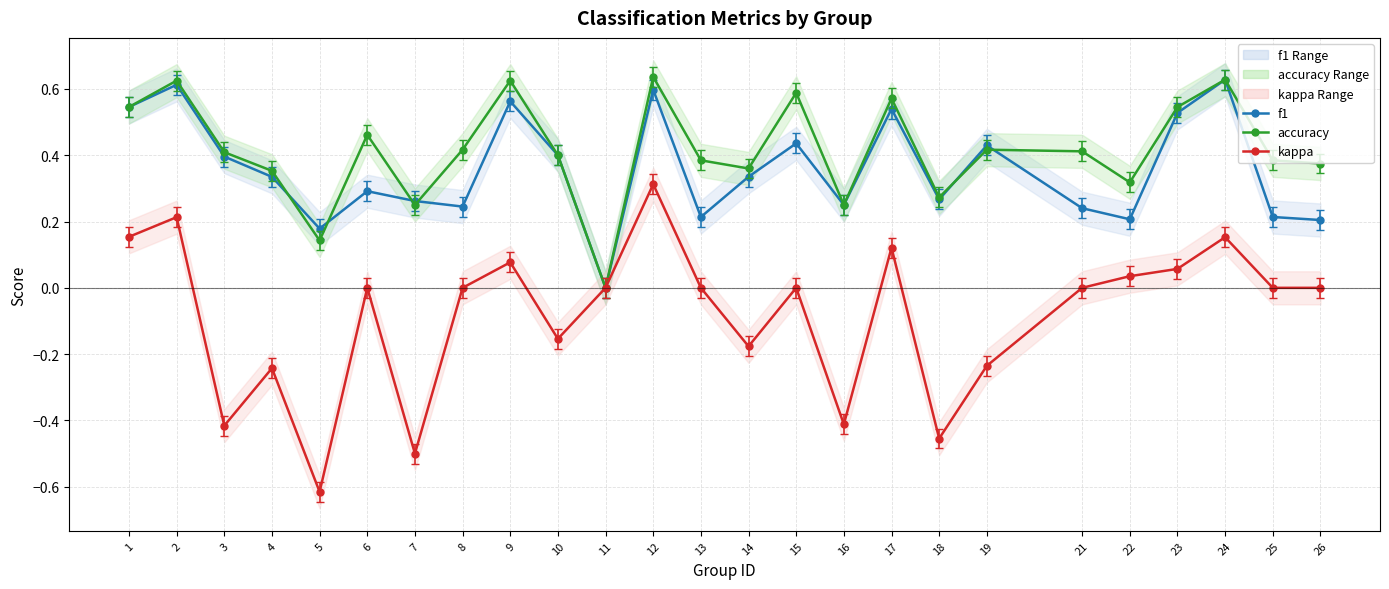

What is the greatest value displayed?

0.6